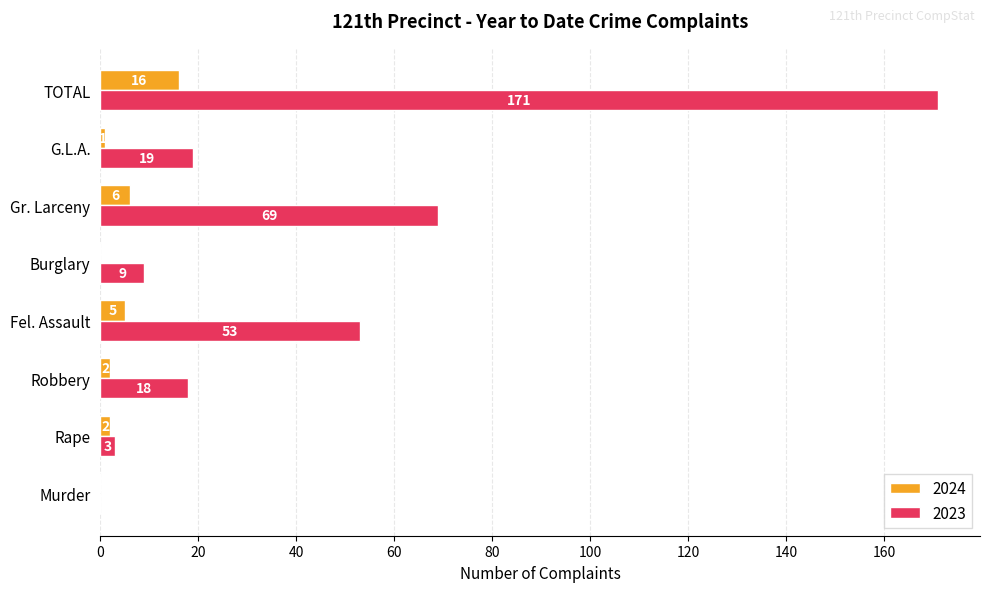

Is the value of 2024 at Robbery greater than the value of 2023 at Murder?

Yes